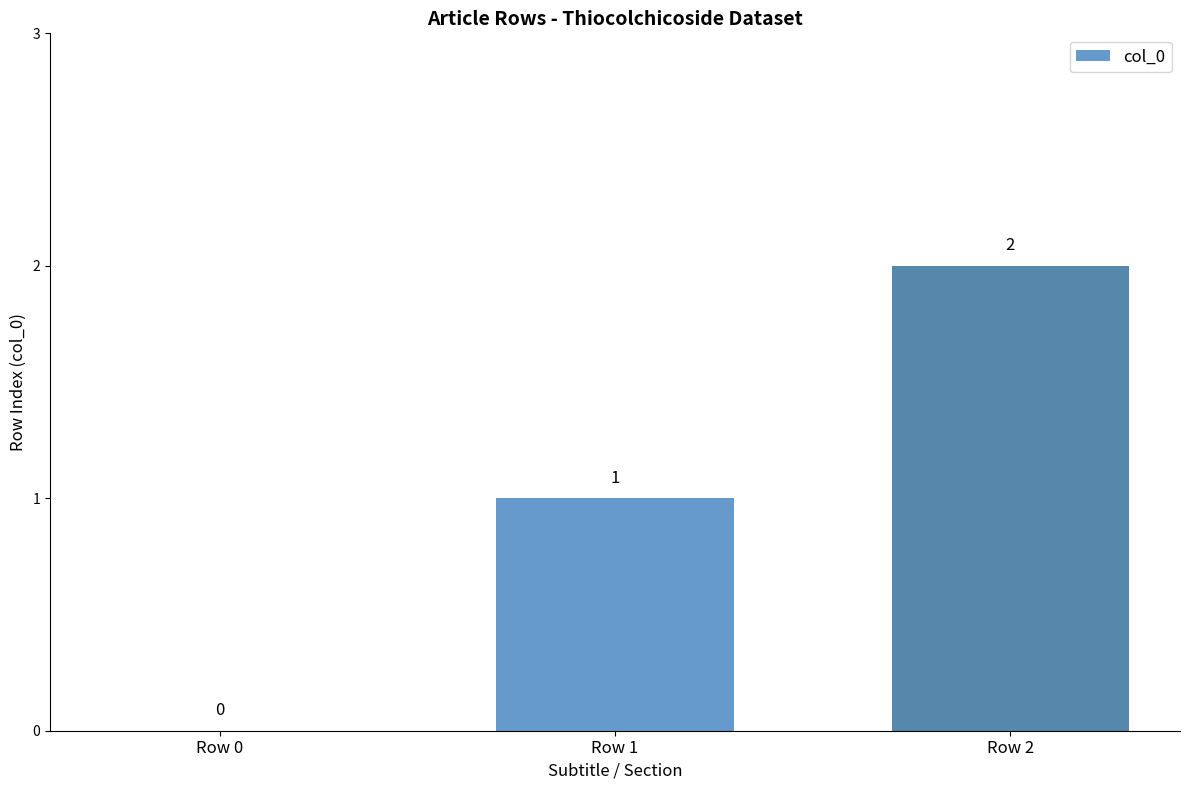

Reading left to right, transcribe all the data shown in this chart.

Row 0=0	Row 1=1	Row 2=2